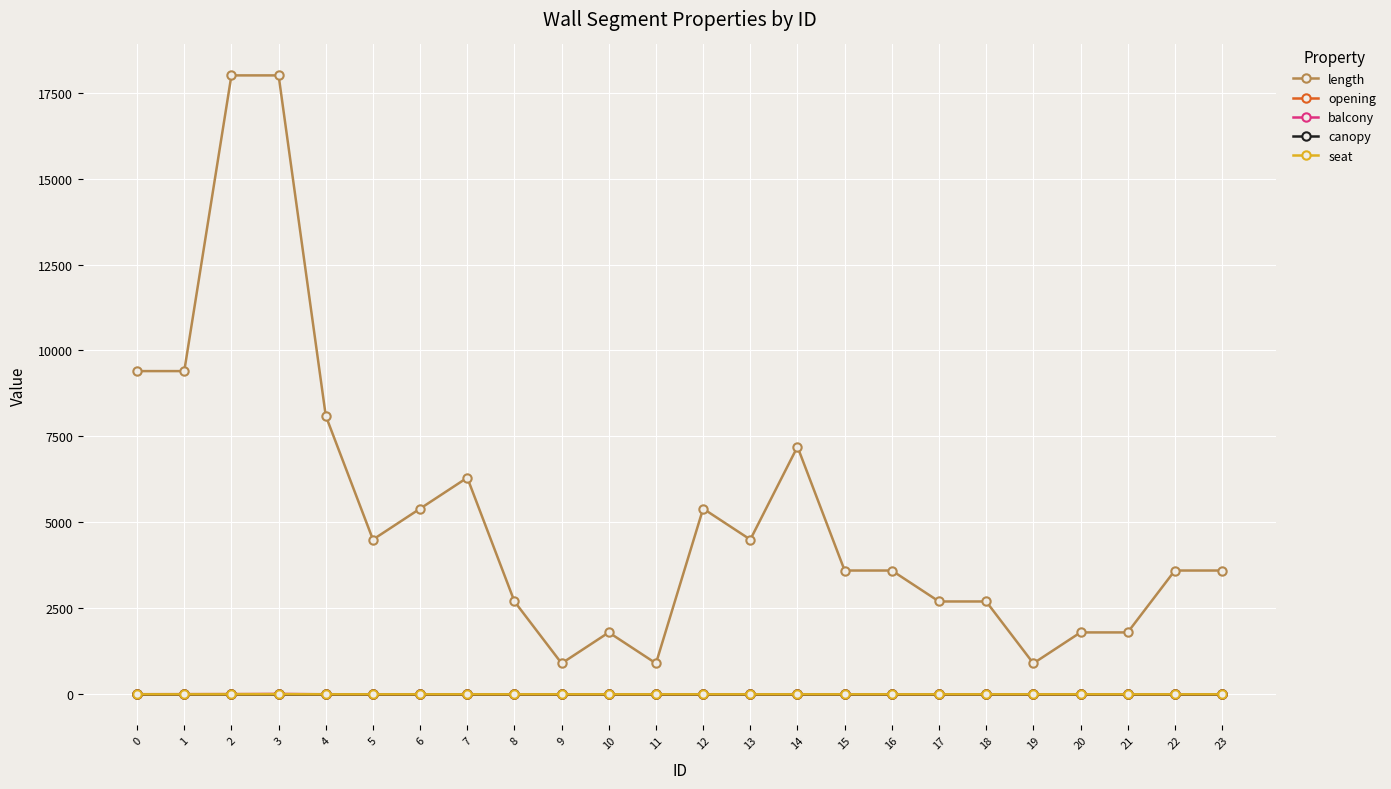

Is it true that seat equals 0 at 0?

True